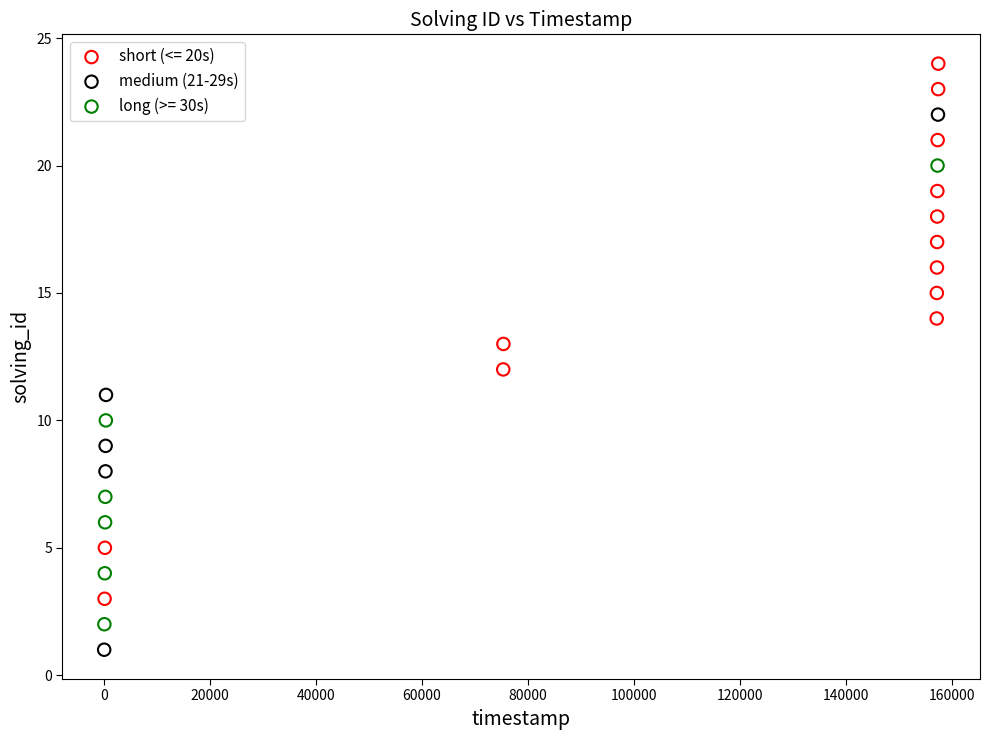

Which series reaches the maximum Y coordinate?

short (<= 20s)